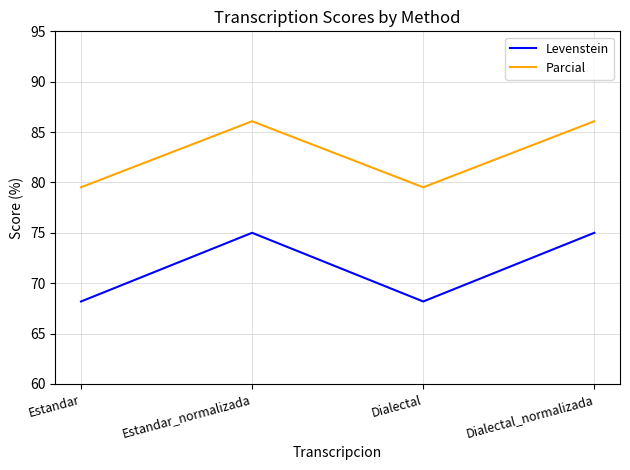

How many categories are shown in the chart?

4